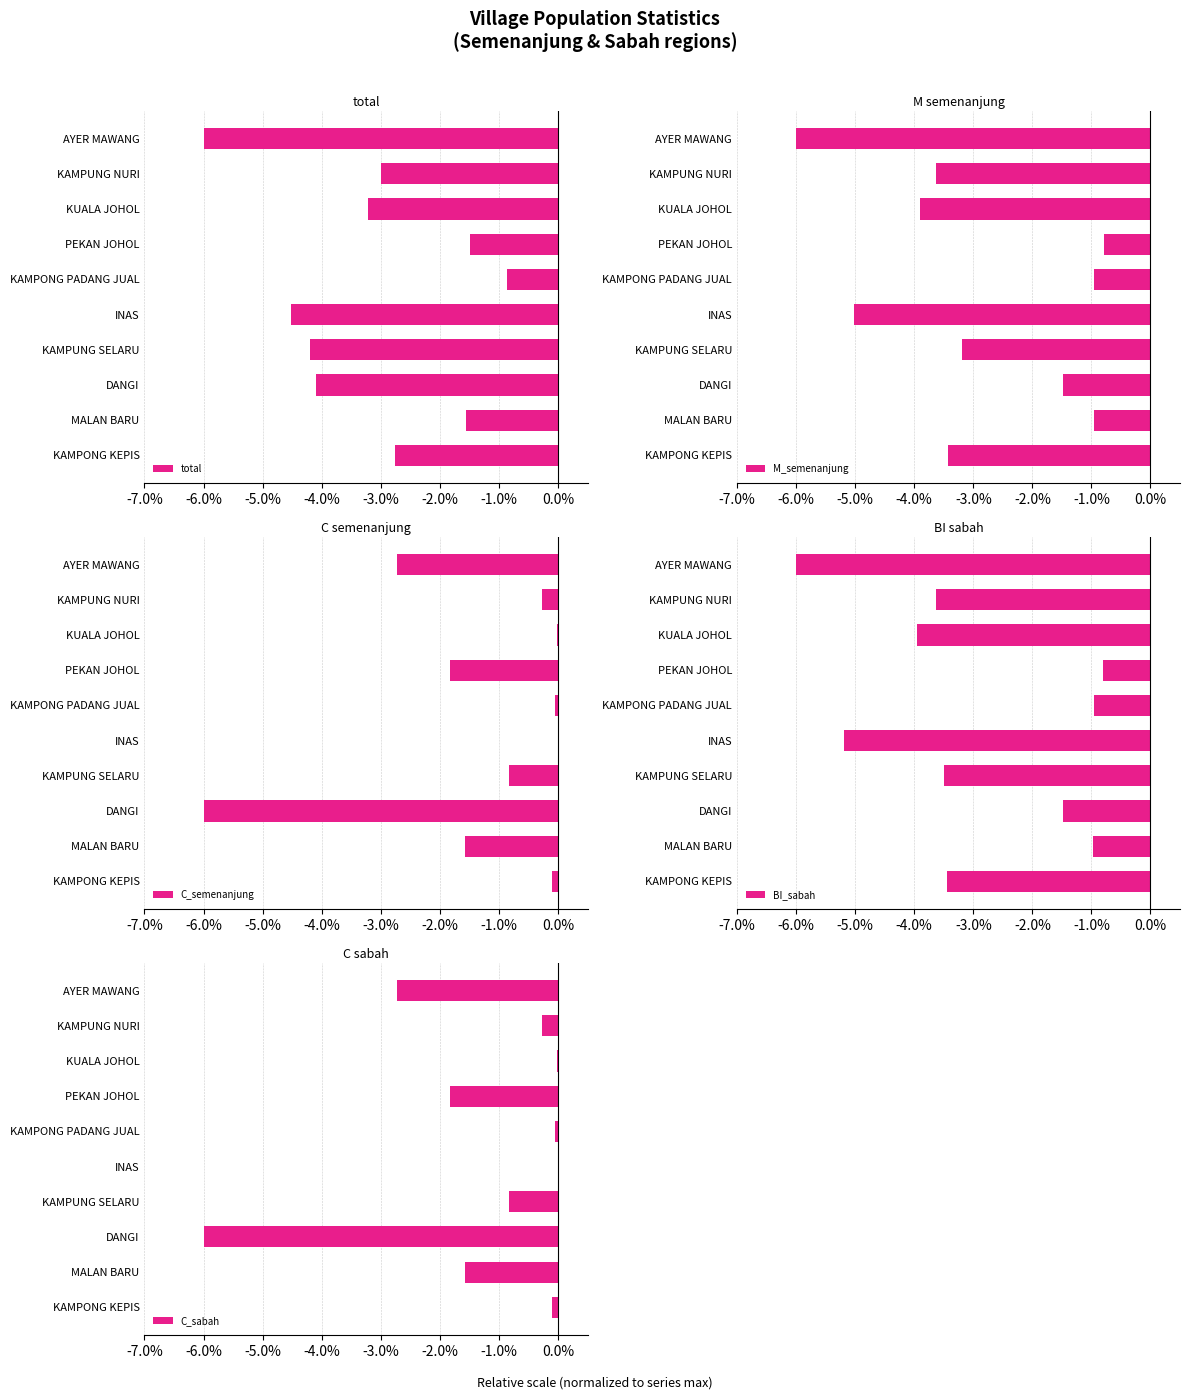

How many bars are there in each group?

5